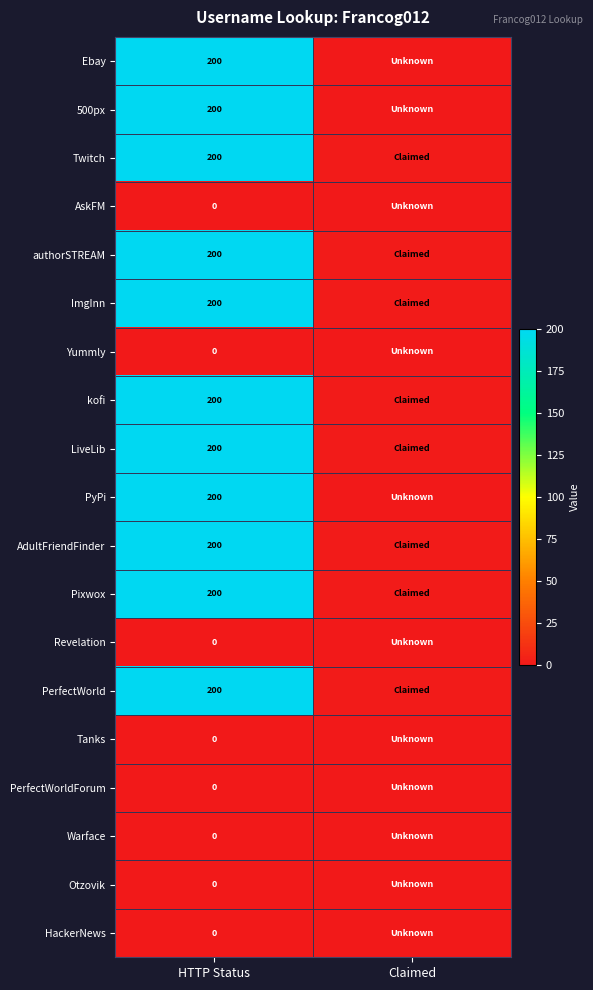

Count the number of categories in the chart.

2